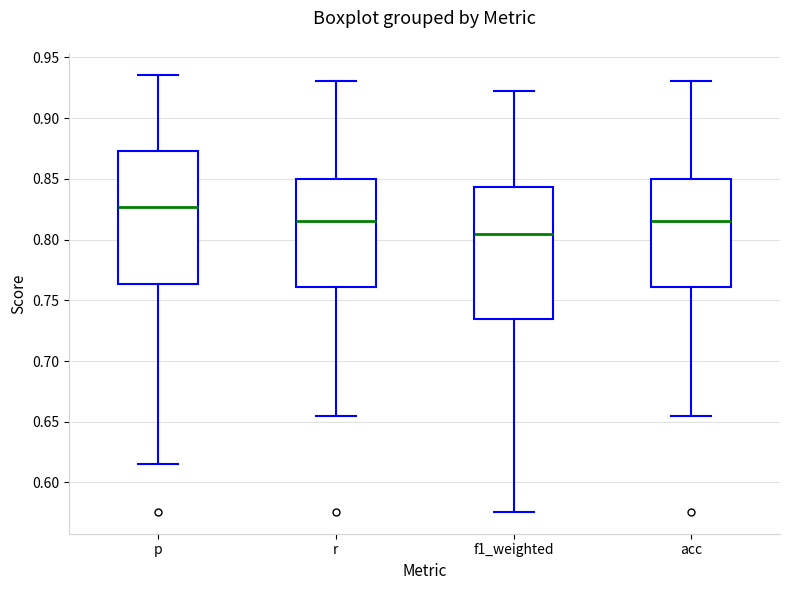

Reading left to right, transcribe this box plot: for each box, give where its median line is, the range the box spans, and where its two whiskers end, as read against the y-axis. The values are not printed on the chart, so give them approximately, as read against the axis.

p: median 0.825, box 0.765 to 0.875, whiskers 0.615 to 0.935
r: median 0.815, box 0.760 to 0.850, whiskers 0.655 to 0.930
f1_weighted: median 0.805, box 0.735 to 0.845, whiskers 0.575 to 0.920
acc: median 0.815, box 0.760 to 0.850, whiskers 0.655 to 0.930